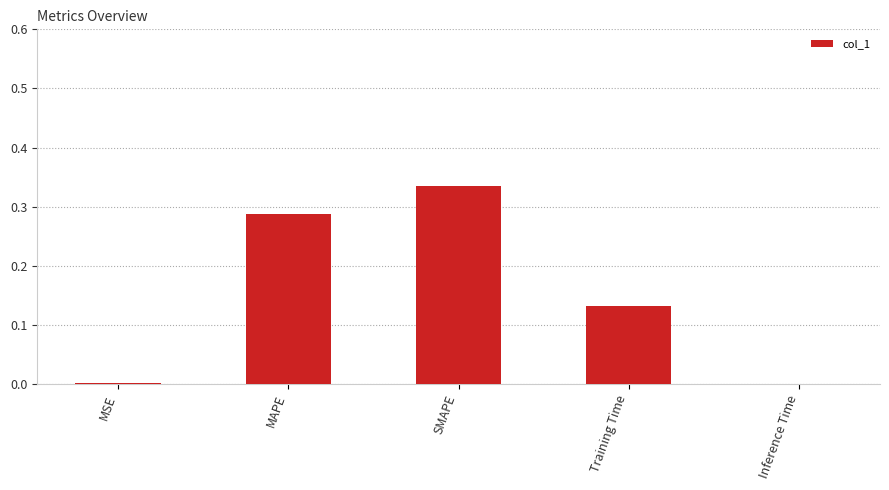

What is the change in value from MAPE to Training Time?

-0.2